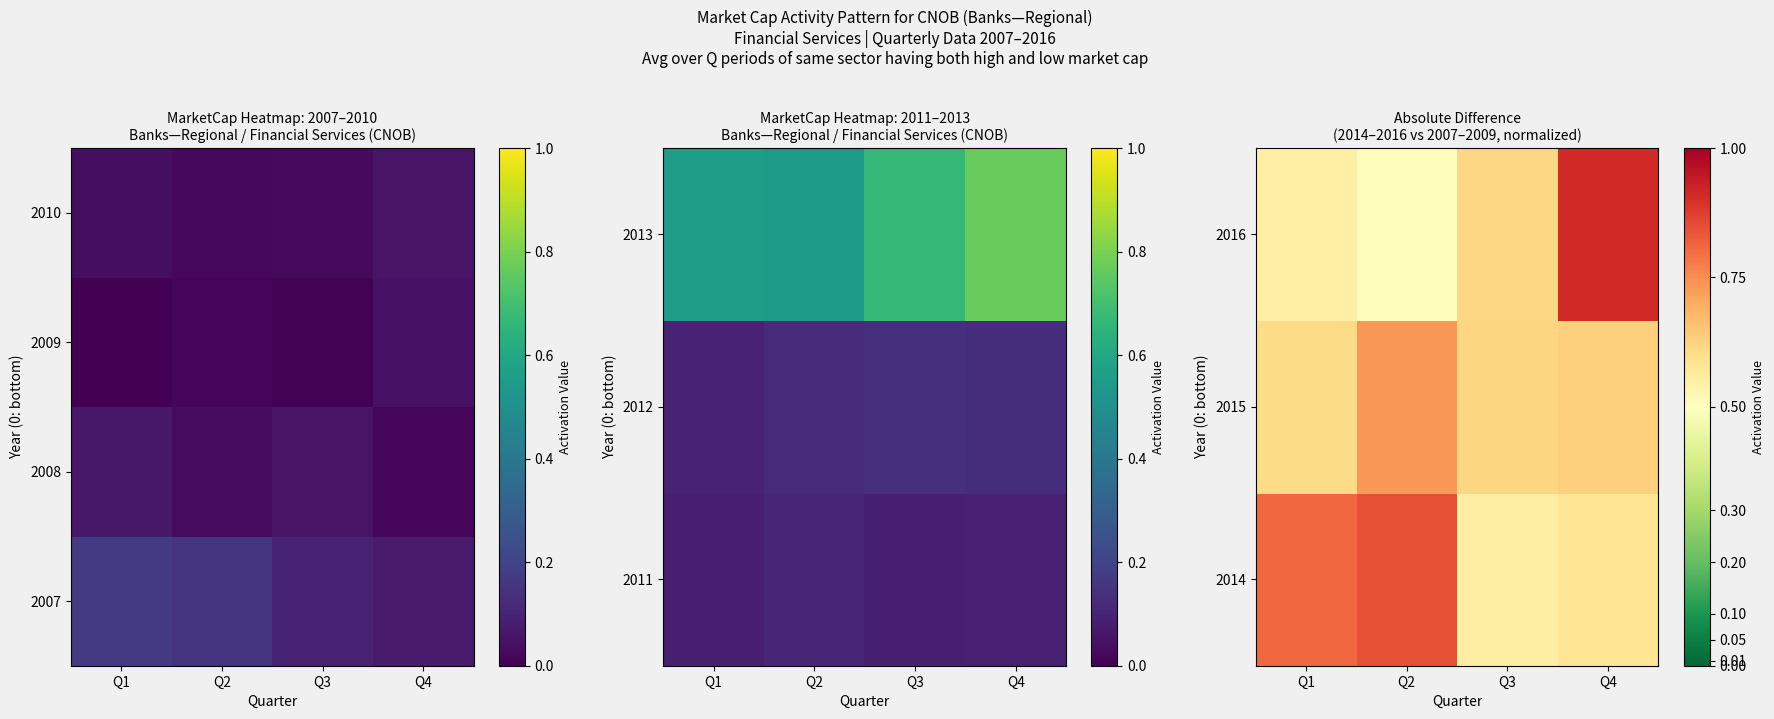

What is the difference between the maximum and minimum values in the 2016 series?

0.4